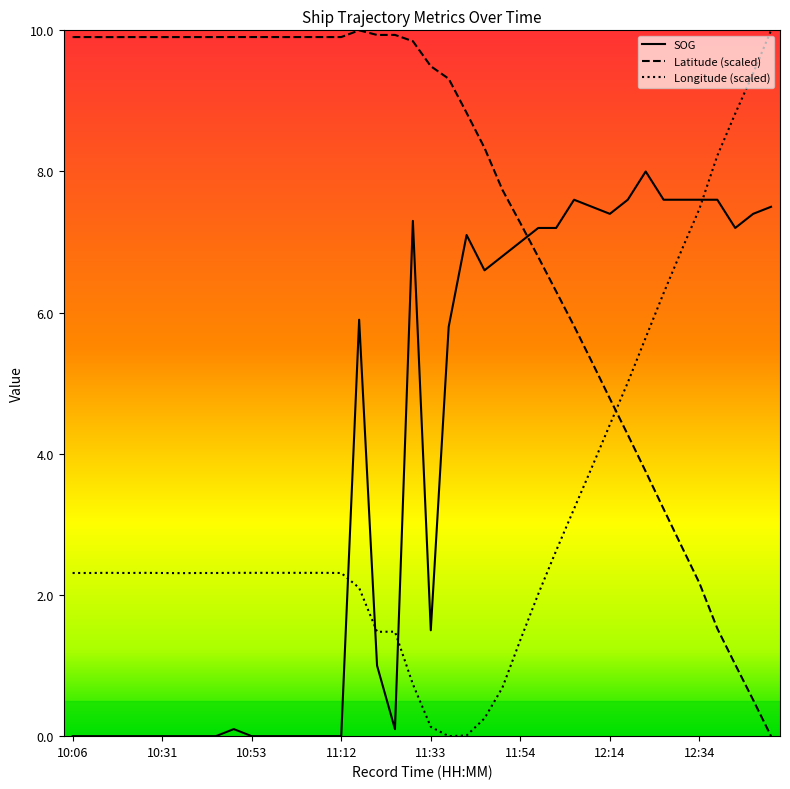

How many times do Longitude (scaled) and Latitude (scaled) cross each other?

1